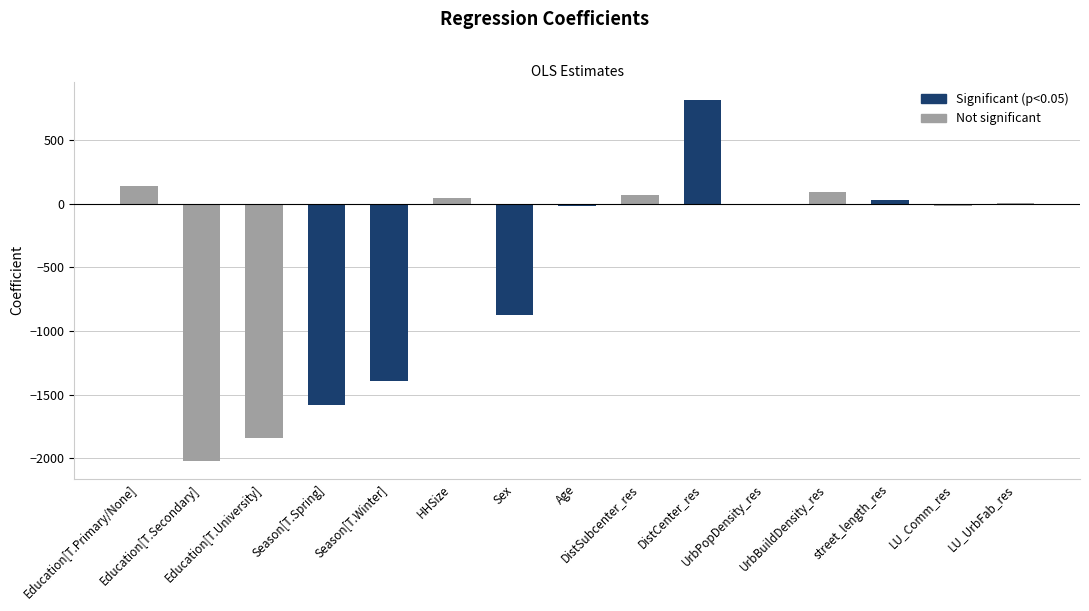

Read the value at Education[T.Primary/None].

139.9